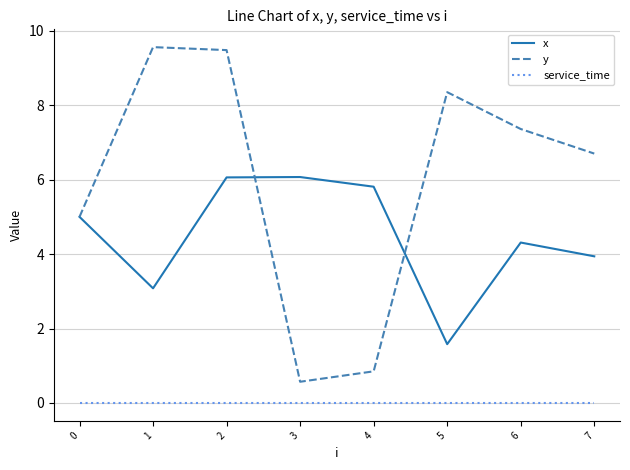

Does the chart have visible grid lines?

Yes